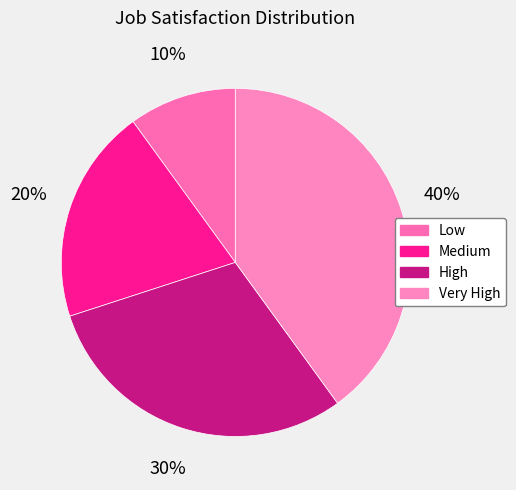

How many slices are in this pie chart?

4